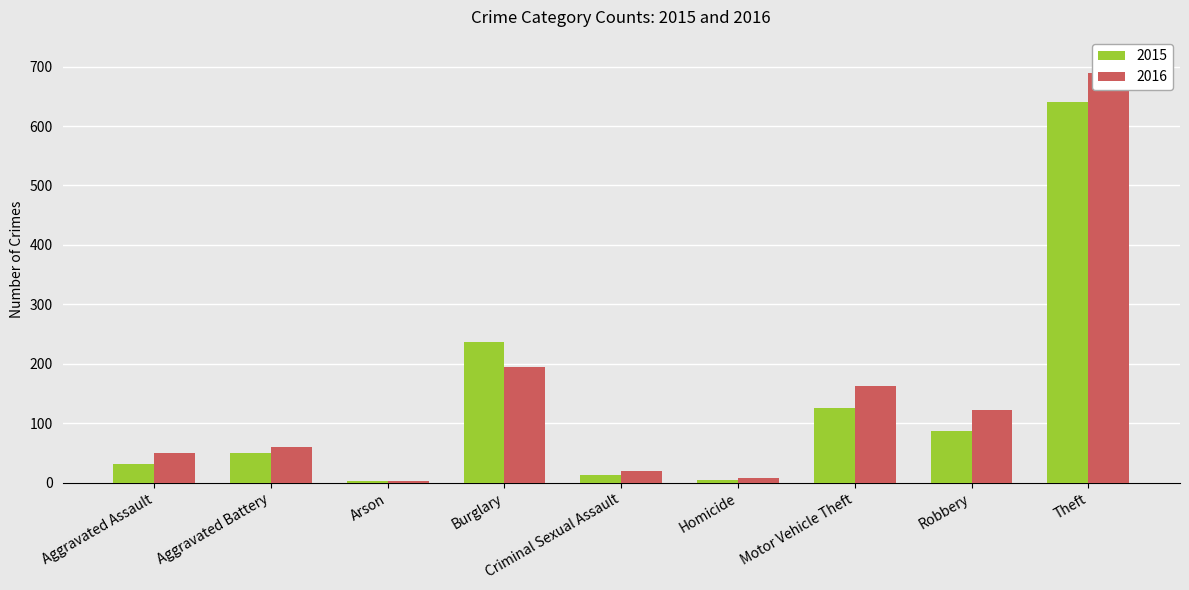

What is the difference between the maximum and second lowest values in the 2016 series?

681